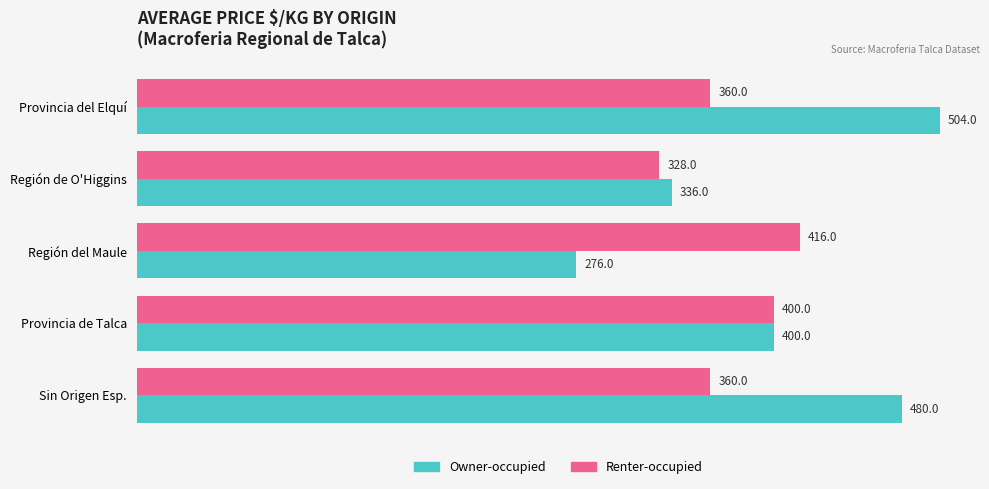

What is the difference between the second highest and minimum values in the Renter-occupied series?

72